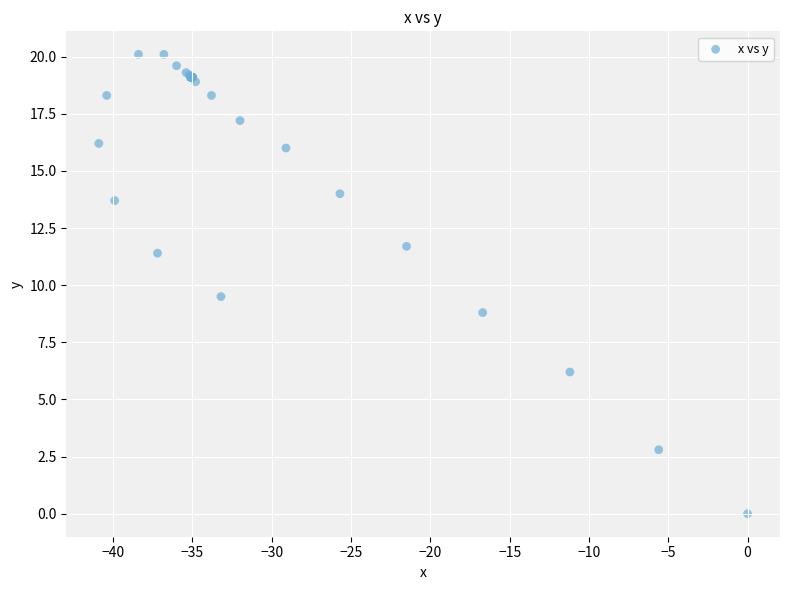

What Y value in the scatter plot is closest to 10?

9.5